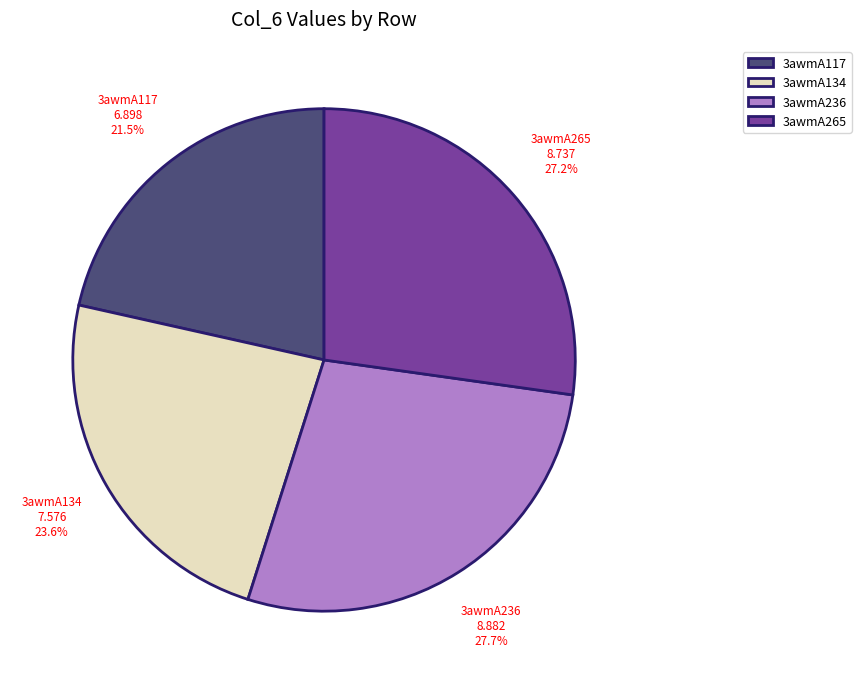

What is the smallest slice in the pie chart?

3awmA117